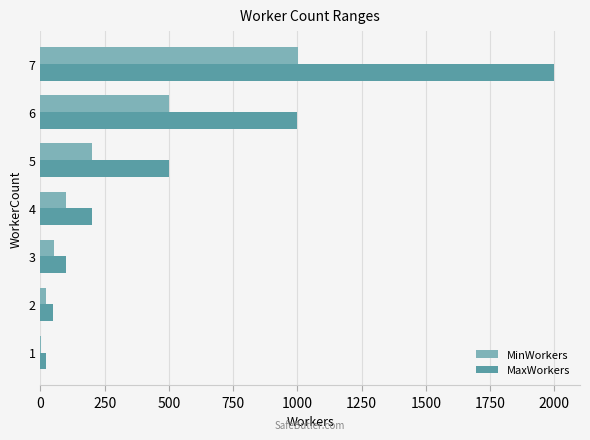

The value of MaxWorkers at 6 is 1658. True or false?

False